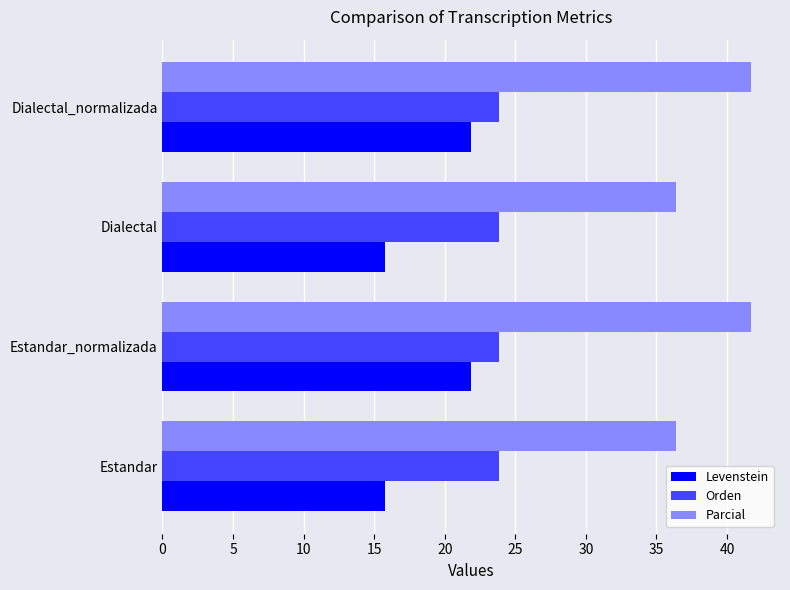

What is the lowest value of the Levenstein series?

15.8